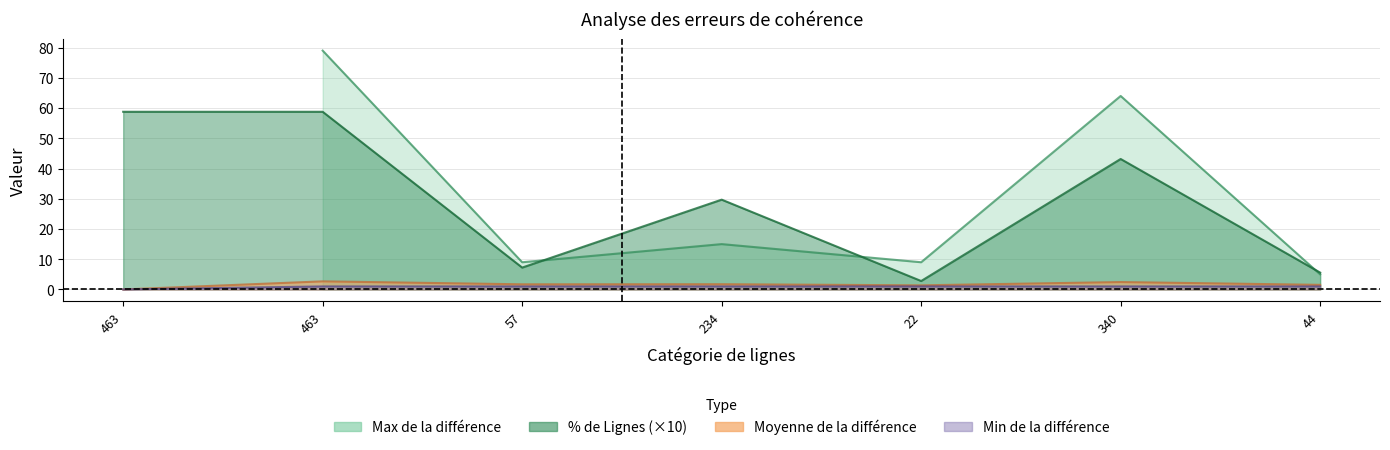

Which has a higher value, 340 or 463?

463